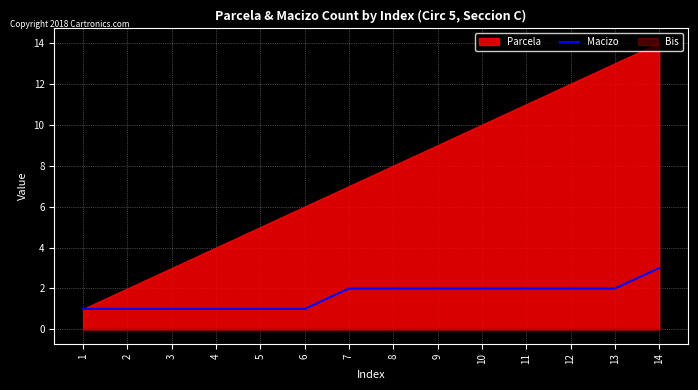

True or false: the data has more than 1 interior local peaks.

False